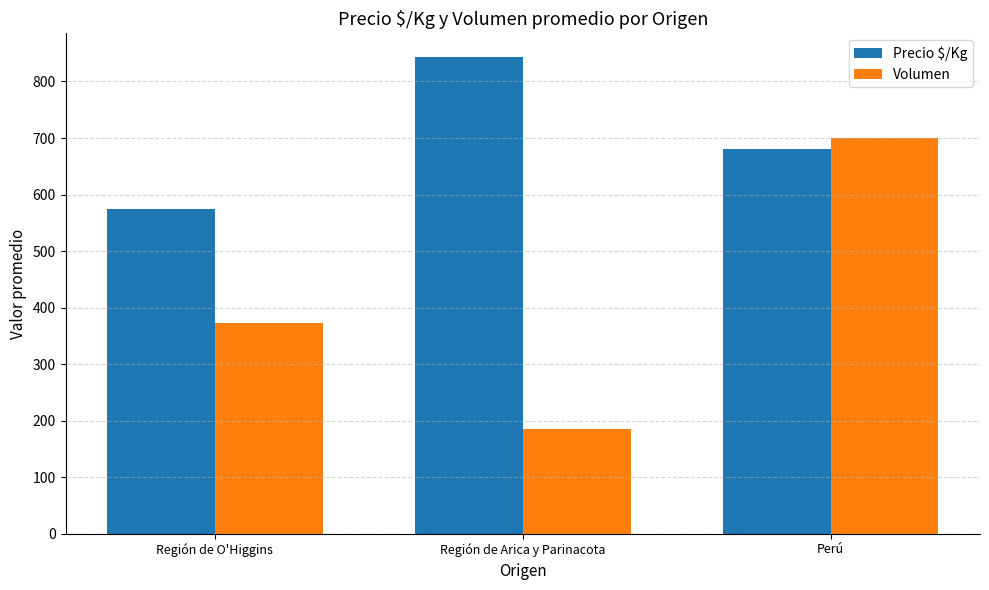

Rank the series by their average value, from highest to lowest.

Precio $/Kg, Volumen